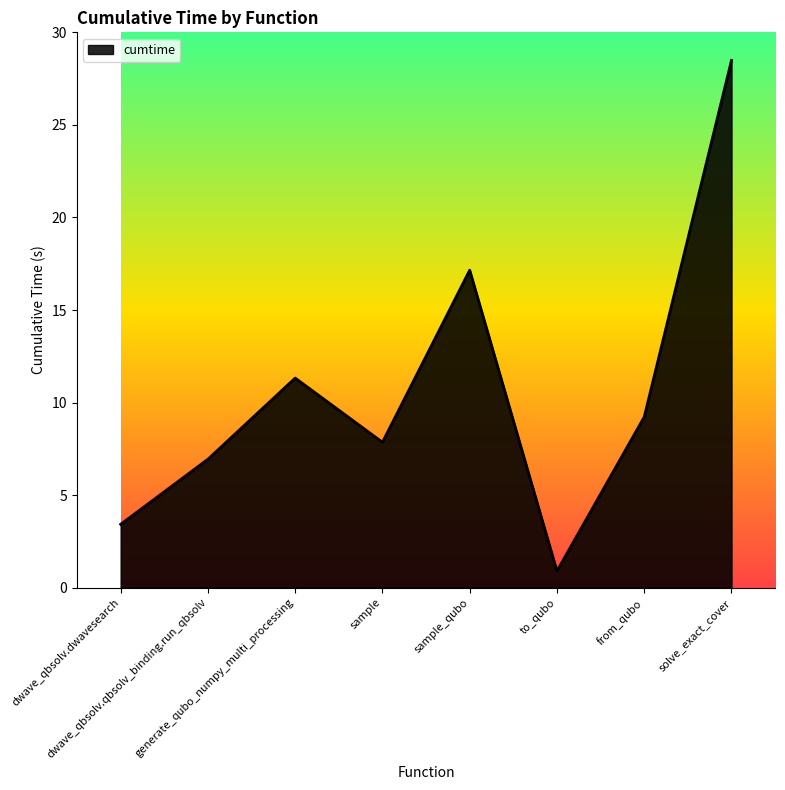

List the labels in order of value, smallest first.

to_qubo, dwave_qbsolv.dwavesearch, dwave_qbsolv.qbsolv_binding.run_qbsolv, sample, from_qubo, generate_qubo_numpy_multi_processing, sample_qubo, solve_exact_cover